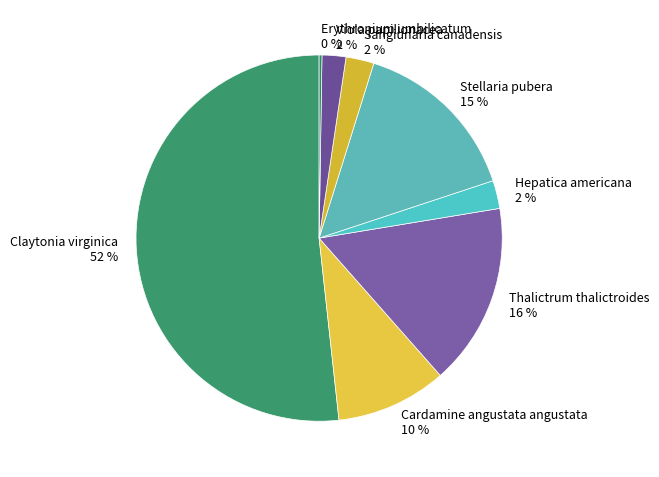

Is there a majority slice in this chart?

Yes